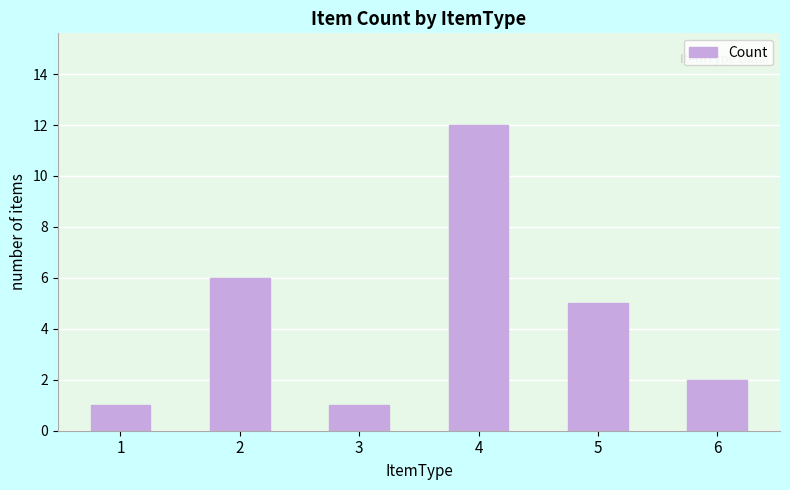

How many data points are less than 5?

3